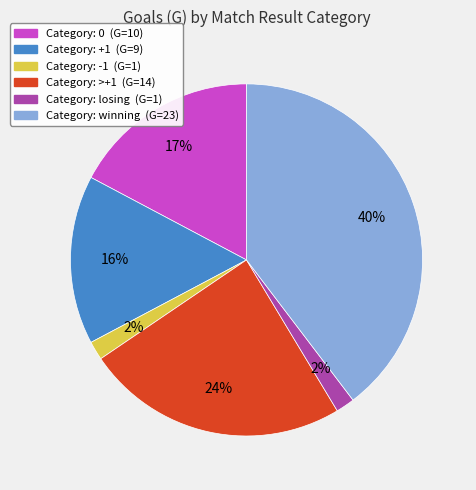

To the nearest percent, what is the average slice percentage?

17%